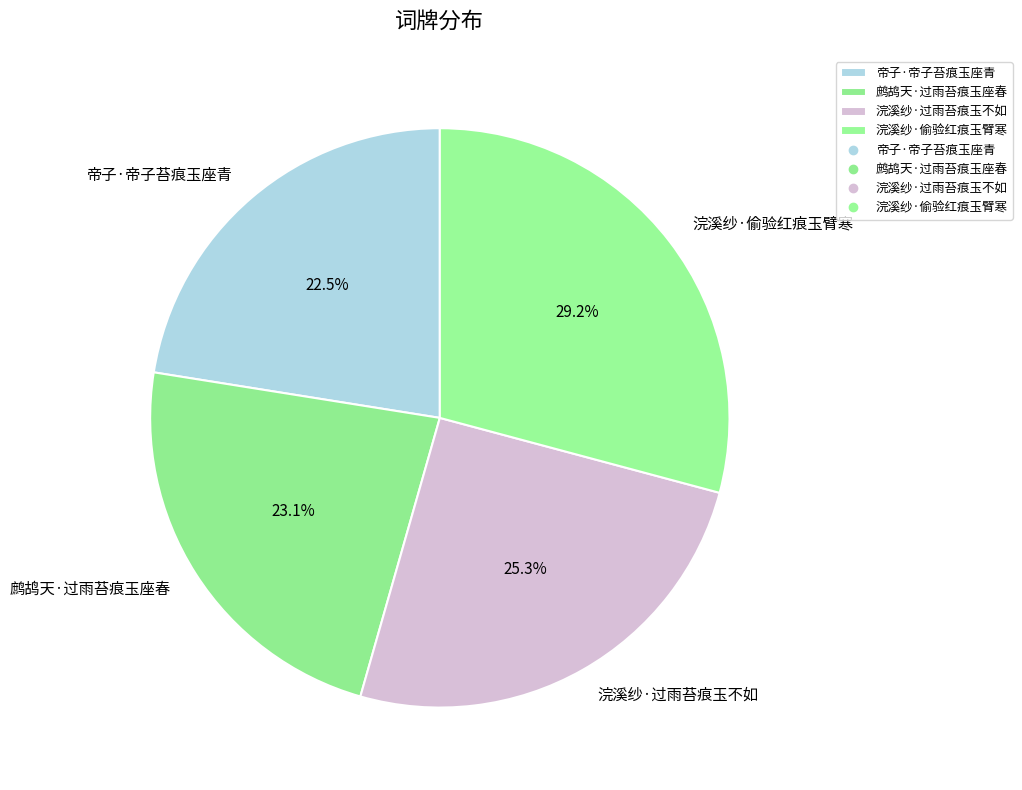

How many slices are in this pie chart?

4